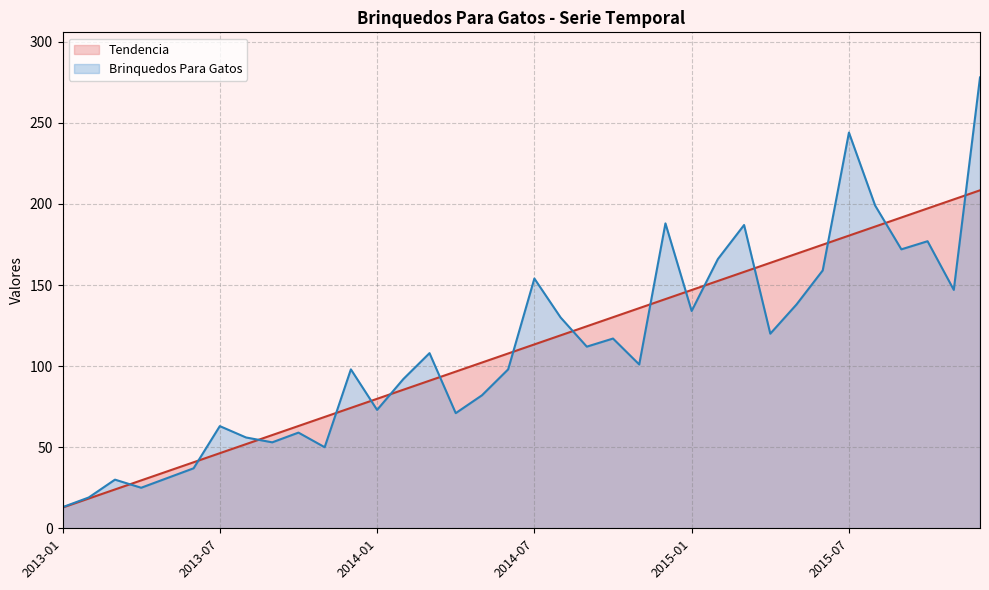

Which label corresponds to the largest value in the chart?

2015-12